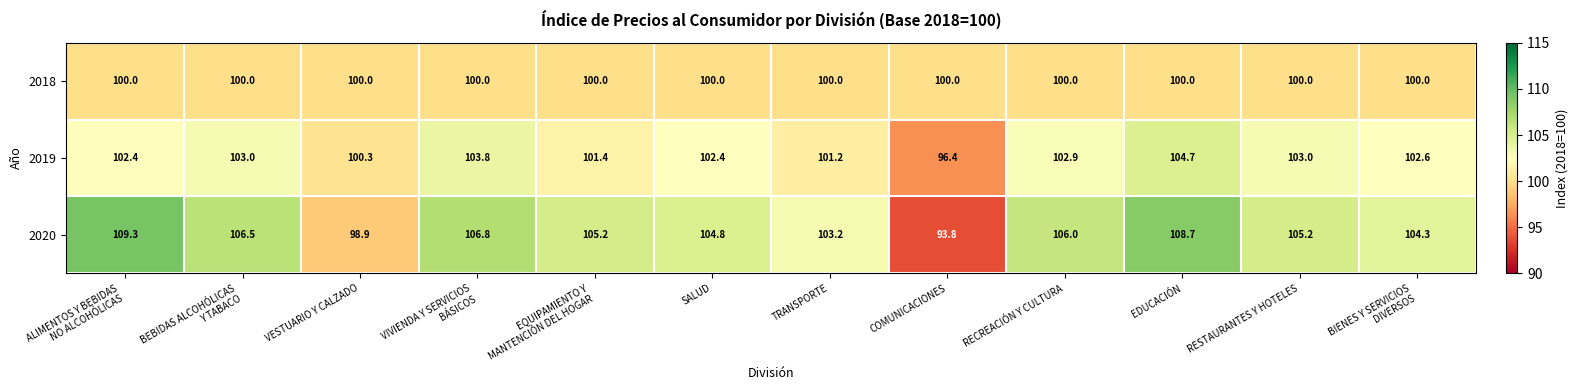

Which series has the largest range (max minus min)?

2020